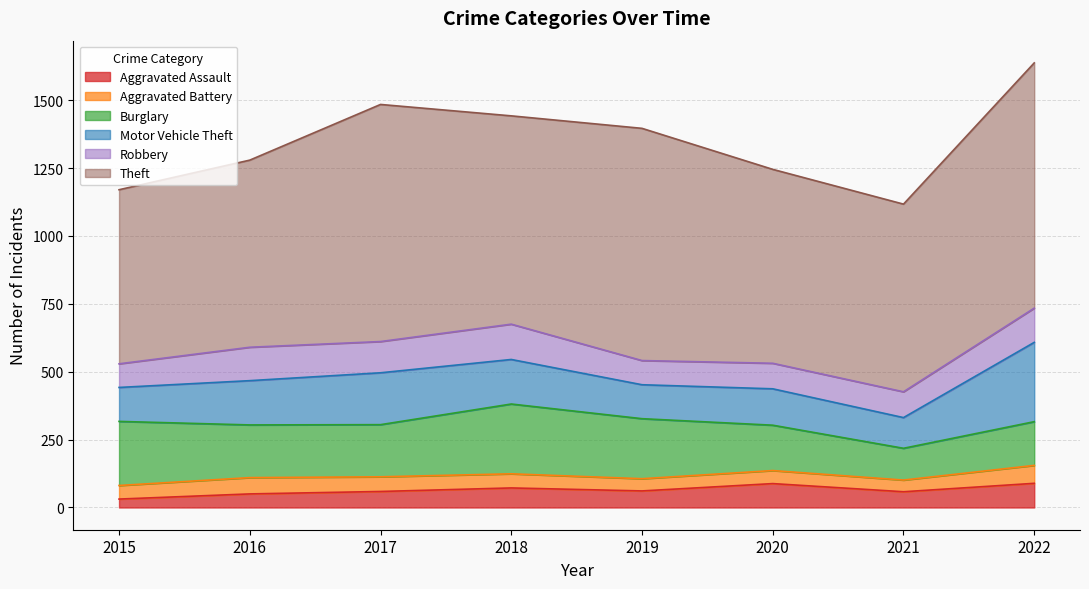

At how many categories does at least one series exceed 159?

8